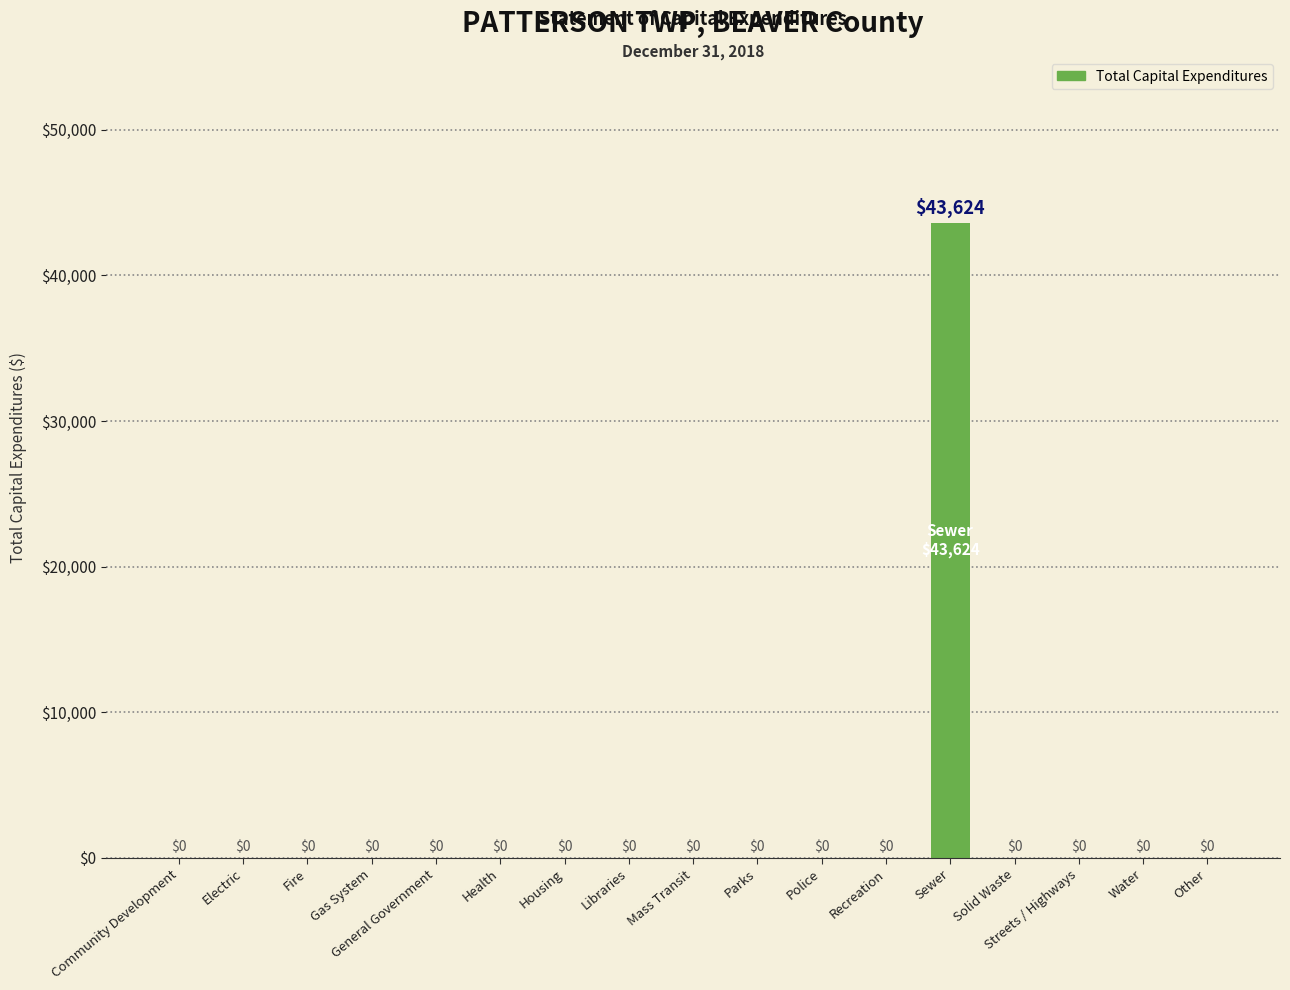

Which category has the highest value across all series?

Sewer